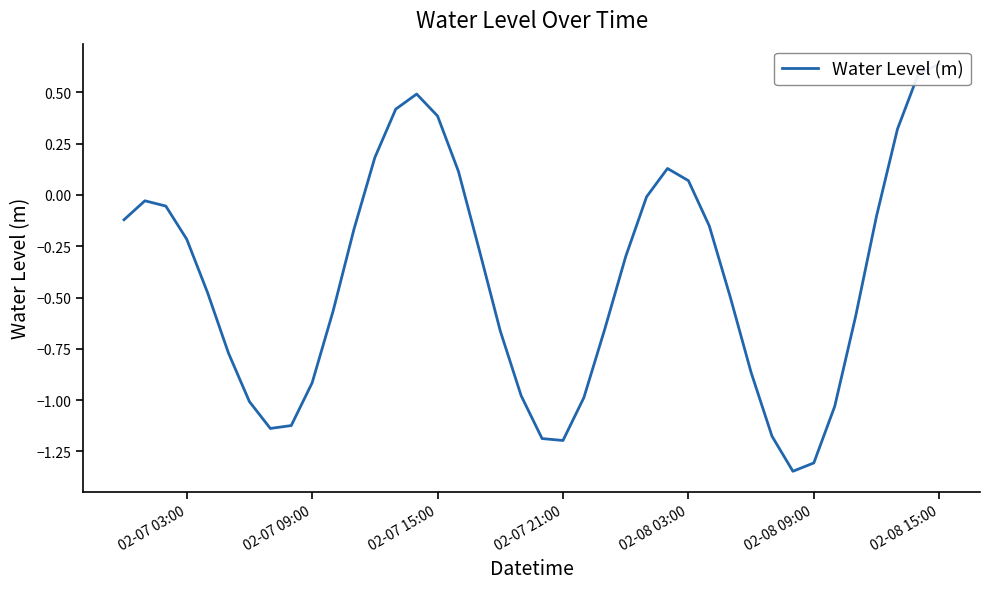

How many negative values are there?

30